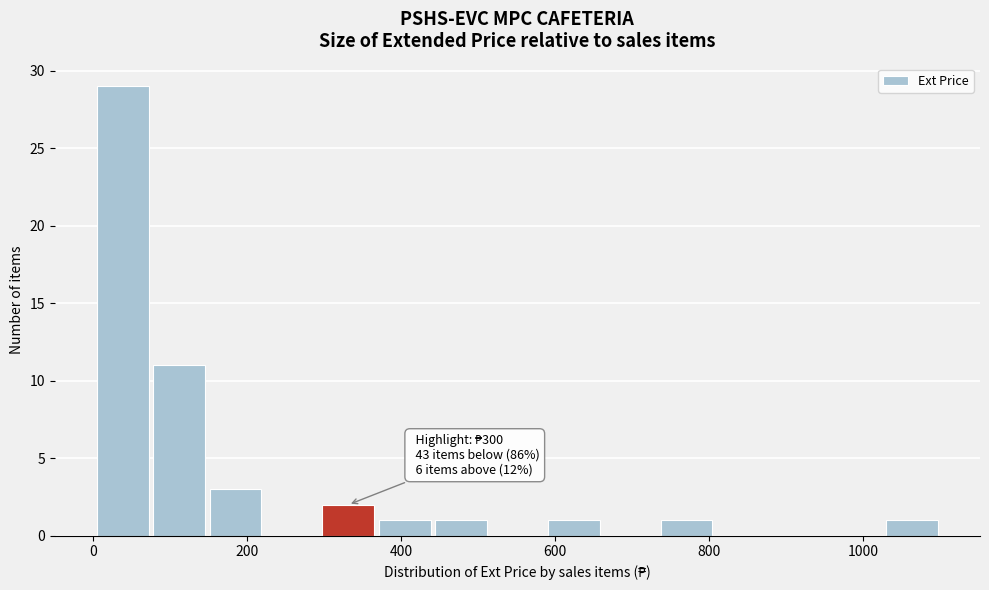

Around what value on the x-axis is the tallest bar? Give the approximate position of its centre, as read against the axis.

40